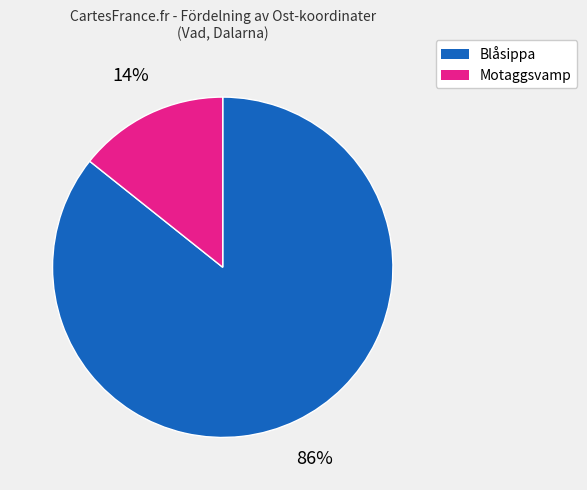

Is there any slice that represents more than half of the pie?

Yes